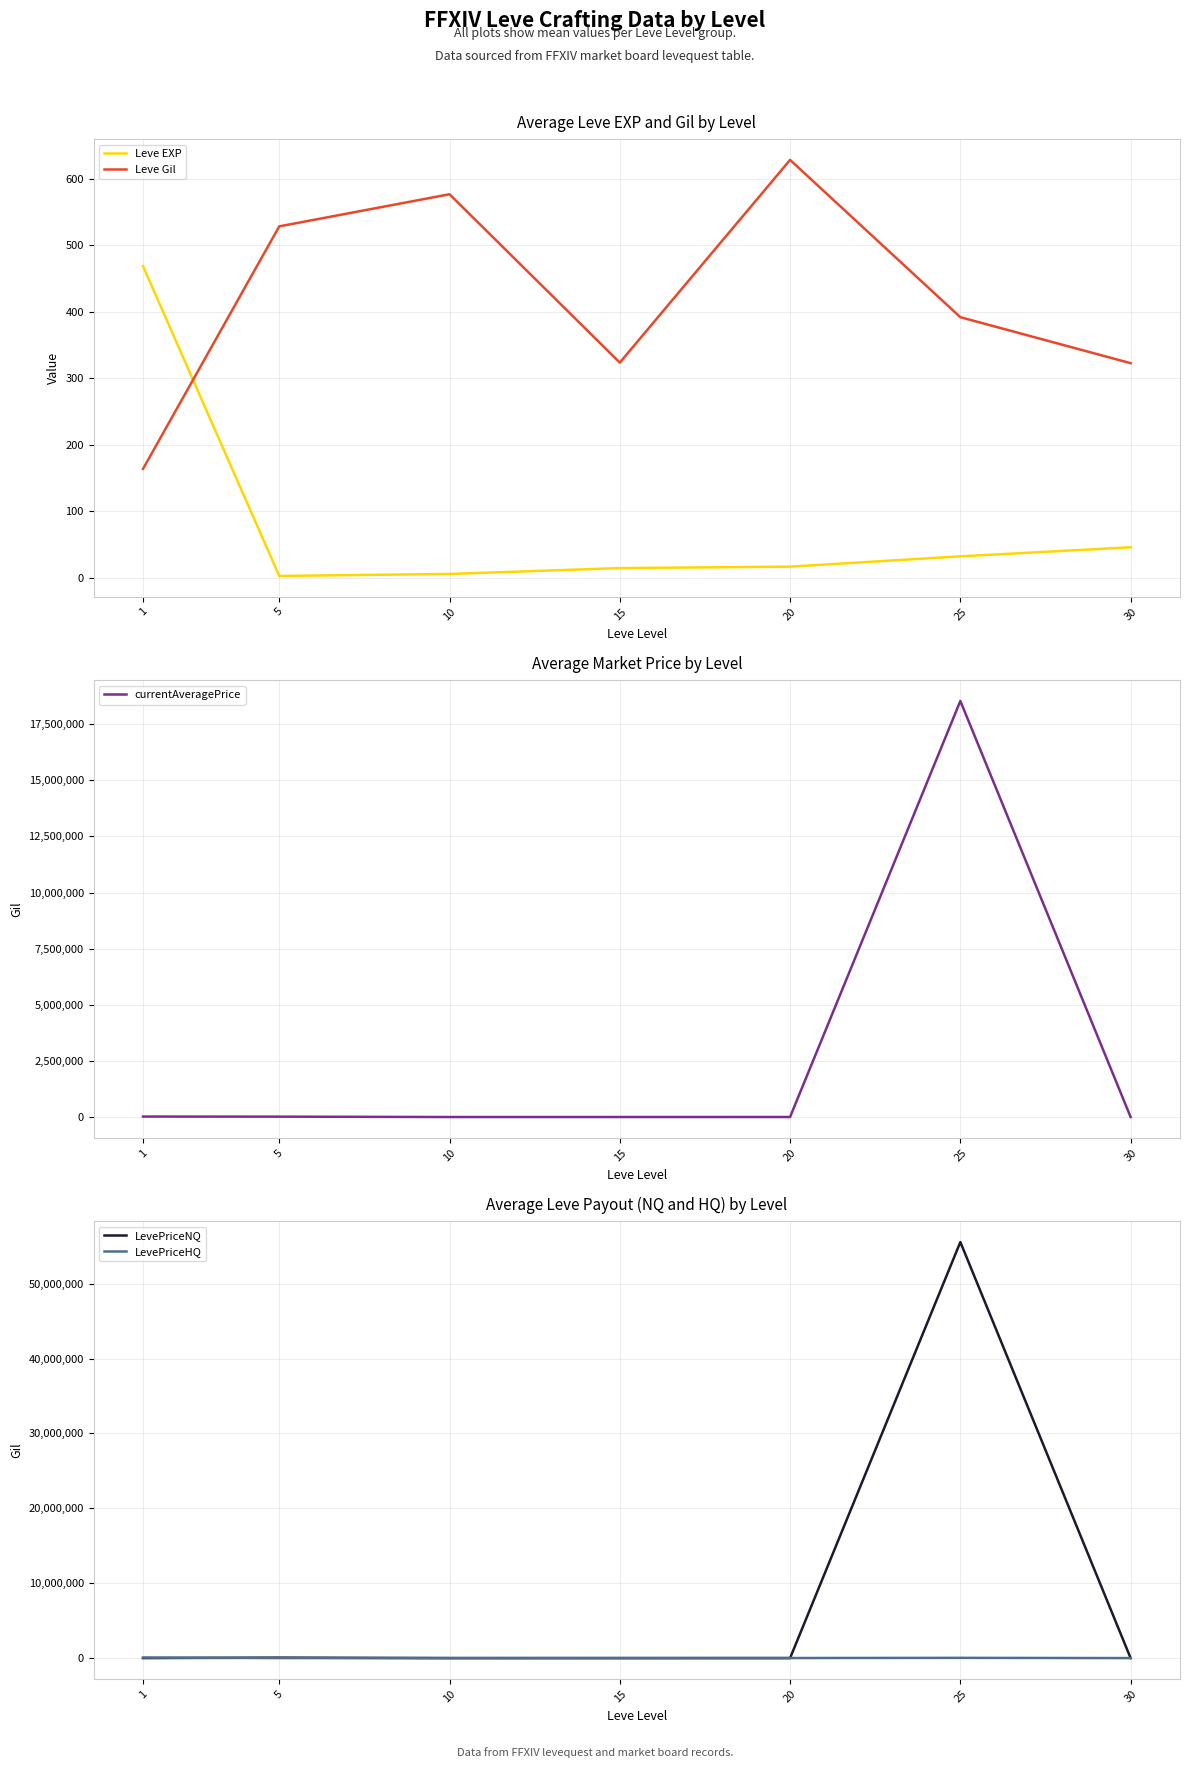

True or false: Leve EXP and LevePriceHQ intersect in this chart.

False